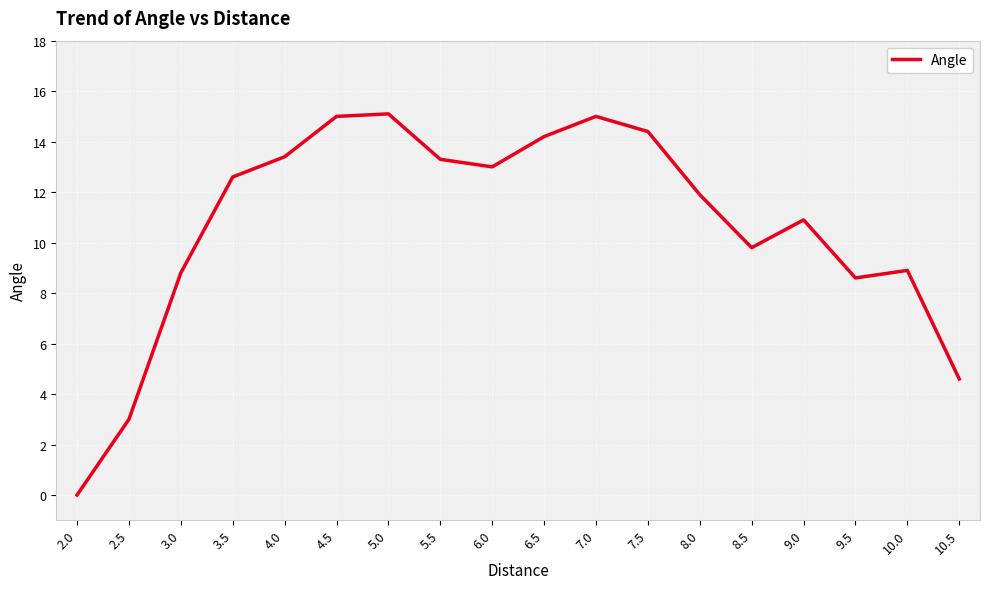

What is the difference between the maximum and minimum values?

15.1